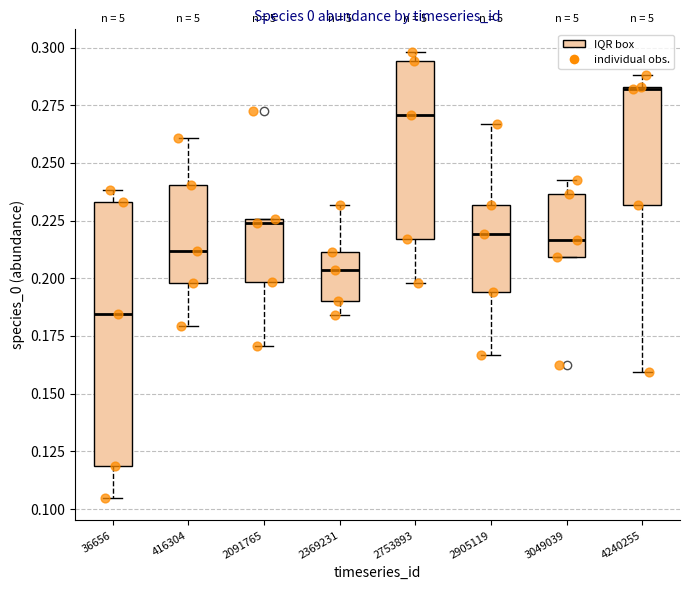

Which box has the highest median line?

4240255